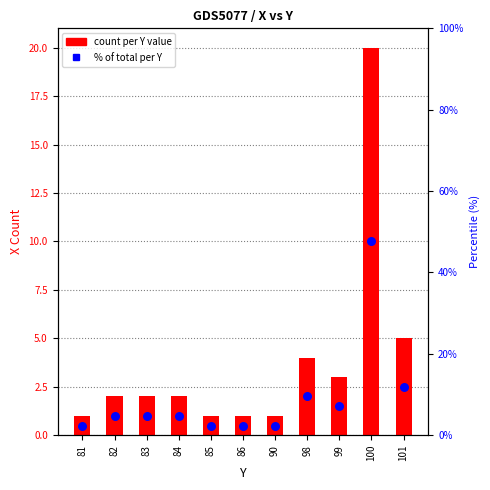

Is the value of count per Y value at 100 greater than the value of % of total per Y at 84?

Yes